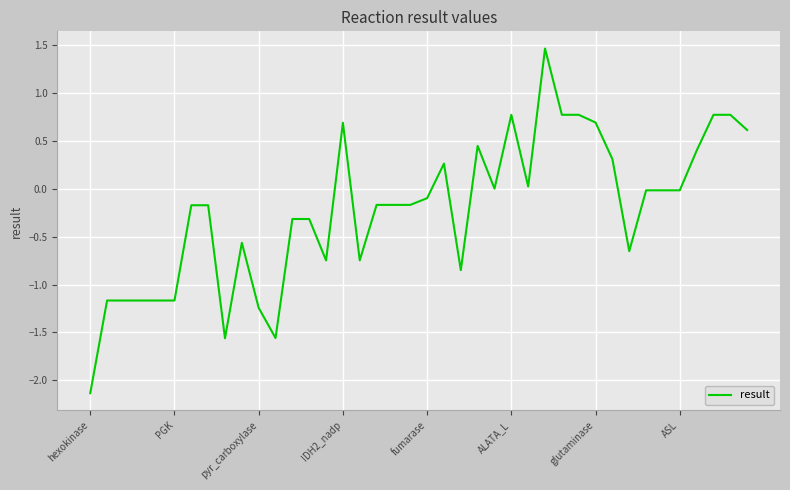

What is the greatest value displayed?

1.5